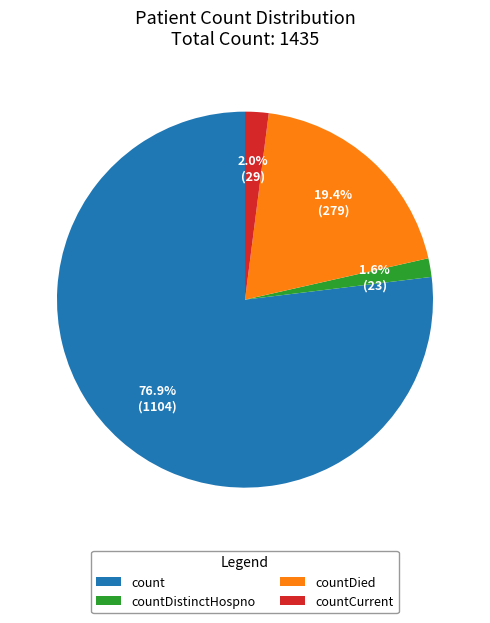

Between countCurrent and count, which is larger?

count